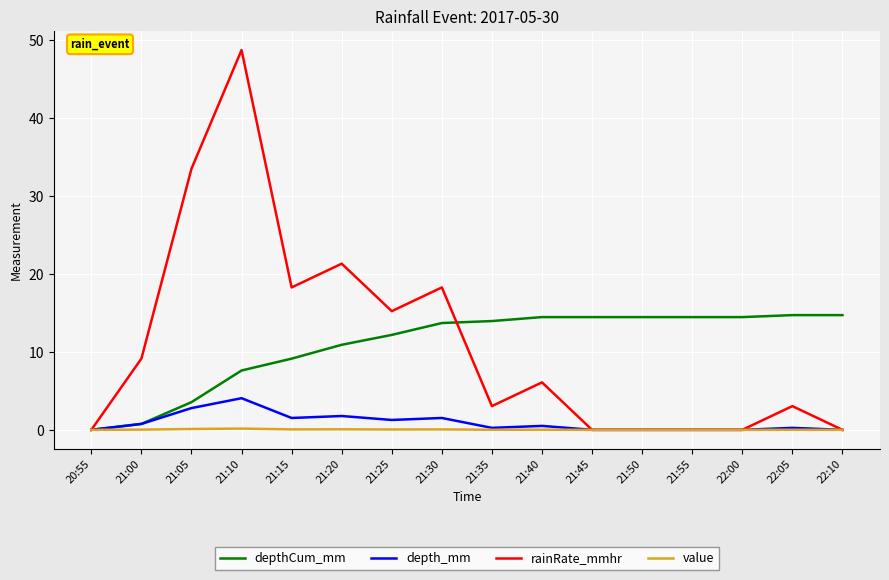

At which category is the sum across all series the highest?

21:10